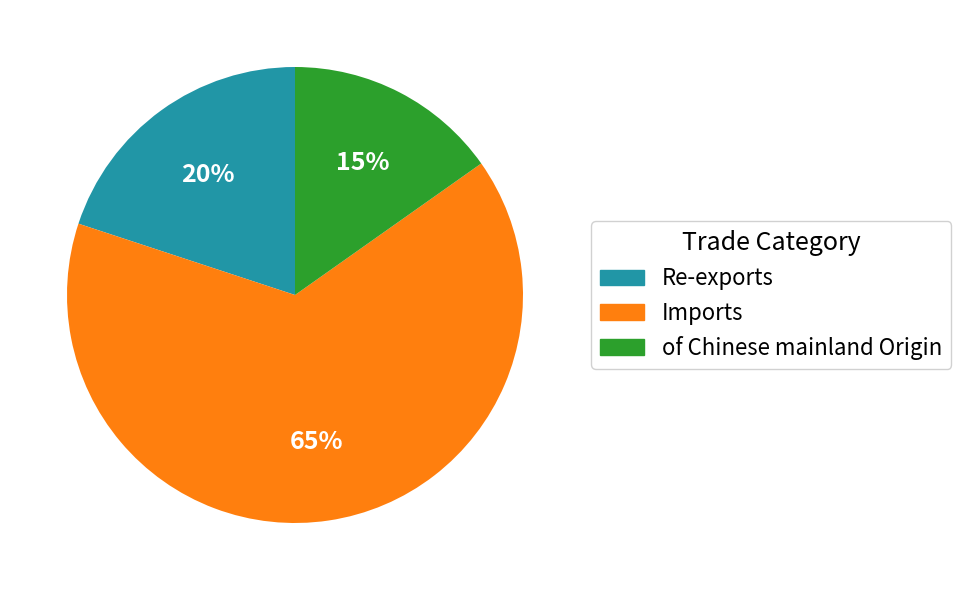

Is it true that Imports is 75% of the pie?

False